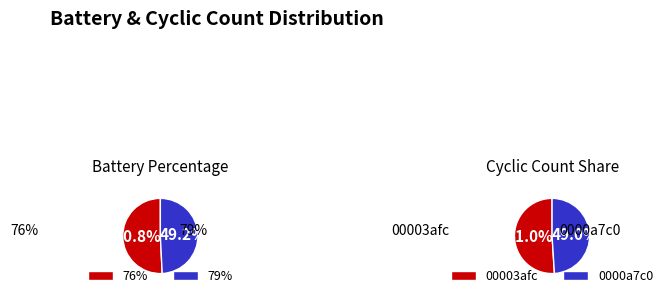

How many segments does this pie chart have?

2